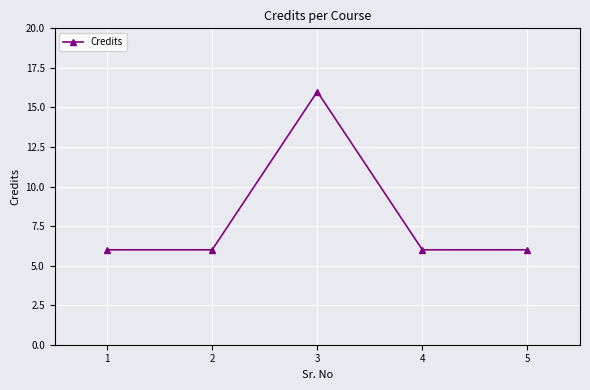

At which category does the data reach its first local peak?

3